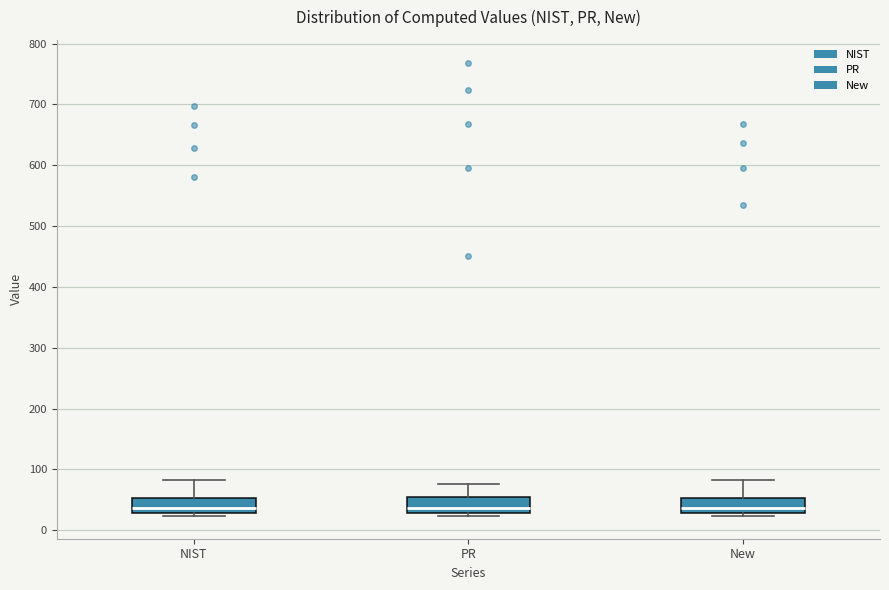

Reading left to right, transcribe this box plot: for each box, give where its median line is, the range the box spans, and where its two whiskers end, as read against the y-axis. The values are not printed on the chart, so give them approximately, as read against the axis.

NIST: median 40, box 30 to 50, whiskers 20 to 80
PR: median 40, box 30 to 50, whiskers 20 to 80
New: median 40, box 30 to 50, whiskers 20 to 80